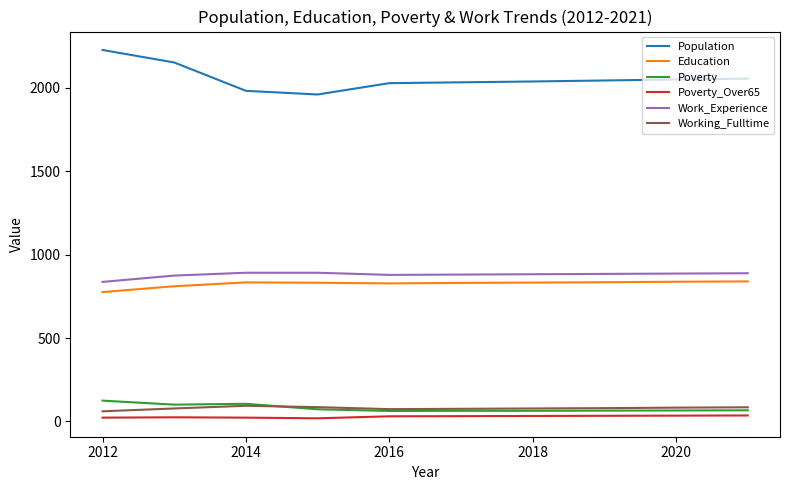

Which series has the widest spread of values?

Population